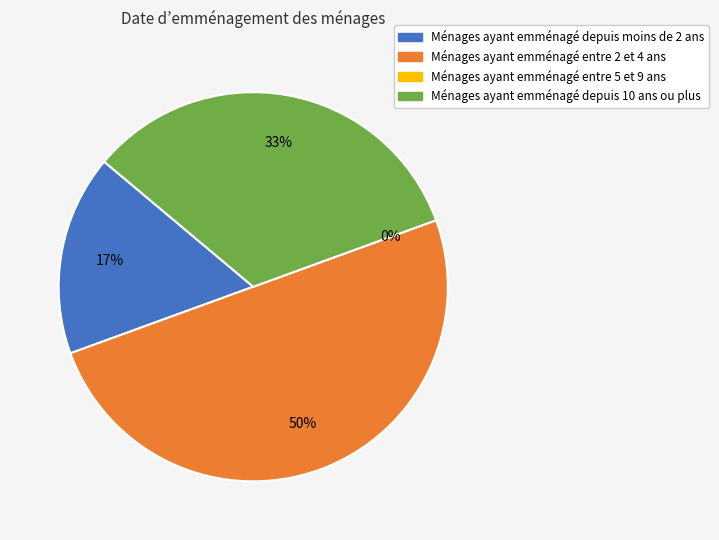

Count the number of slices in the pie.

4